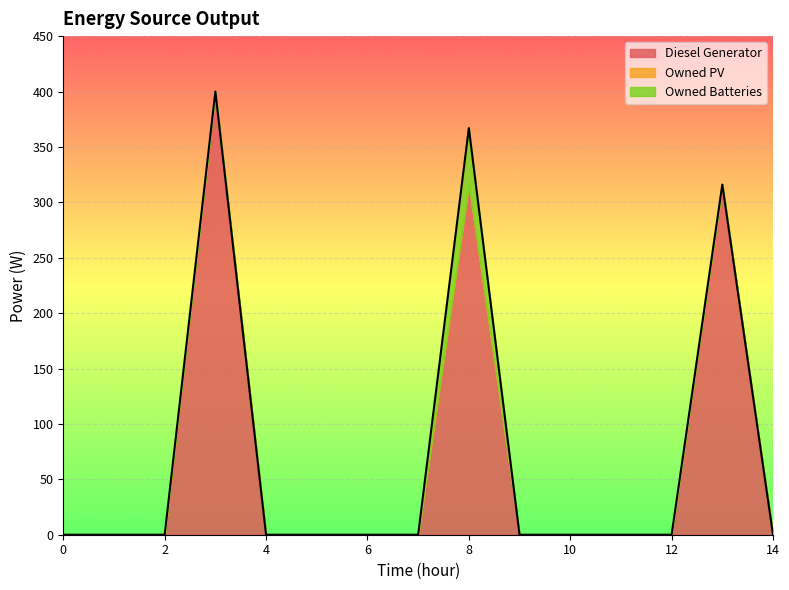

What is the difference between the maximum and minimum values in the Owned Batteries series?

51